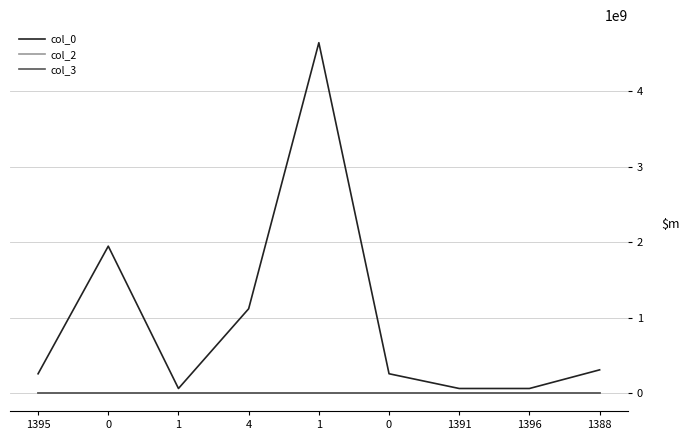

What are all the series names shown in the legend?

col_0, col_2, col_3